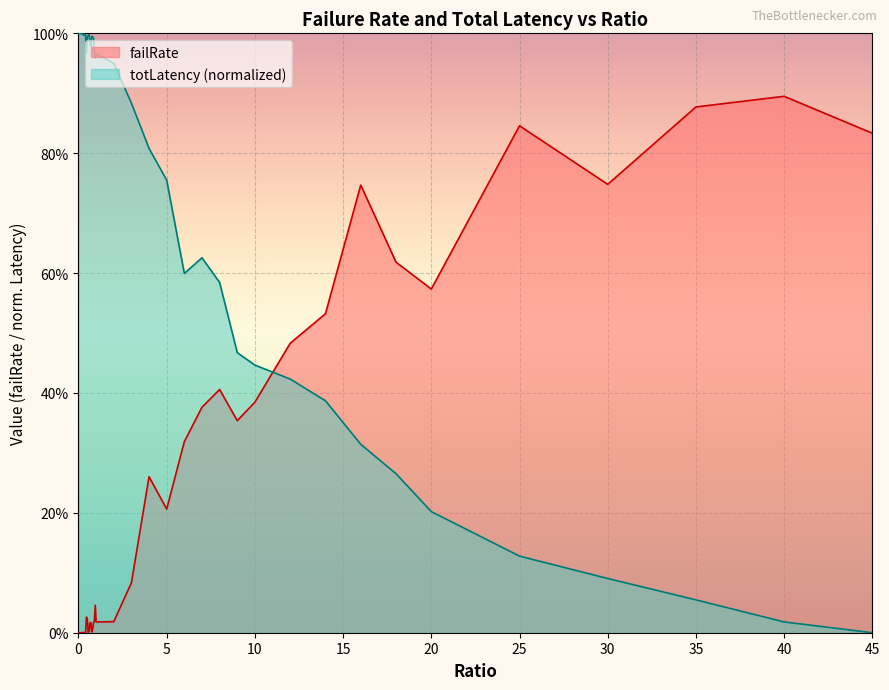

What is the label of the 6th point from the left?

0.25